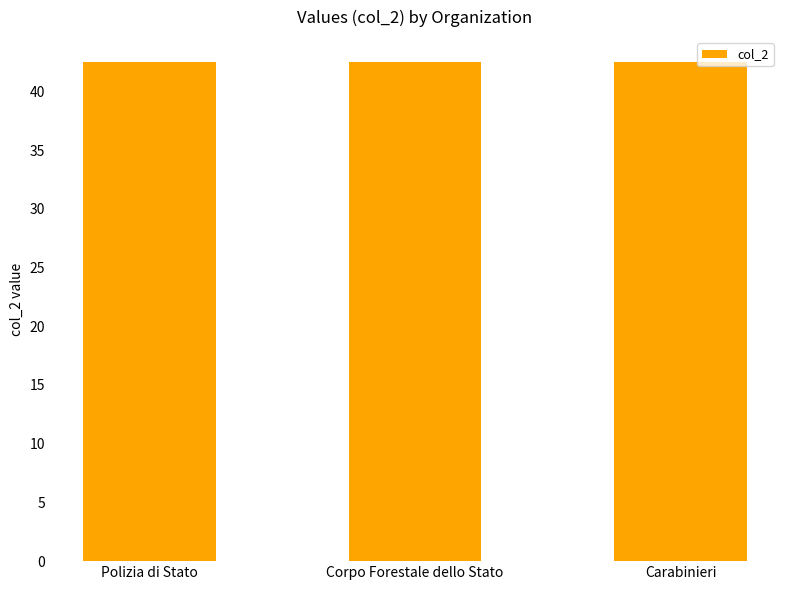

What is the minimum value shown in the chart?

42.5